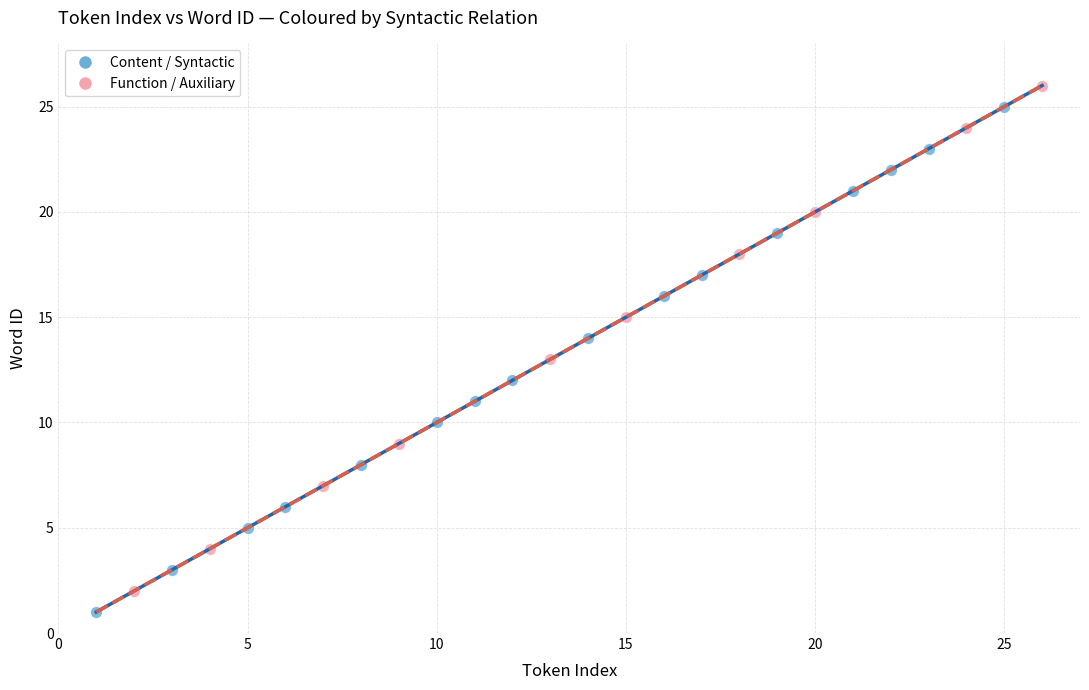

What are all the series names shown in the legend?

Content / Syntactic, Function / Auxiliary